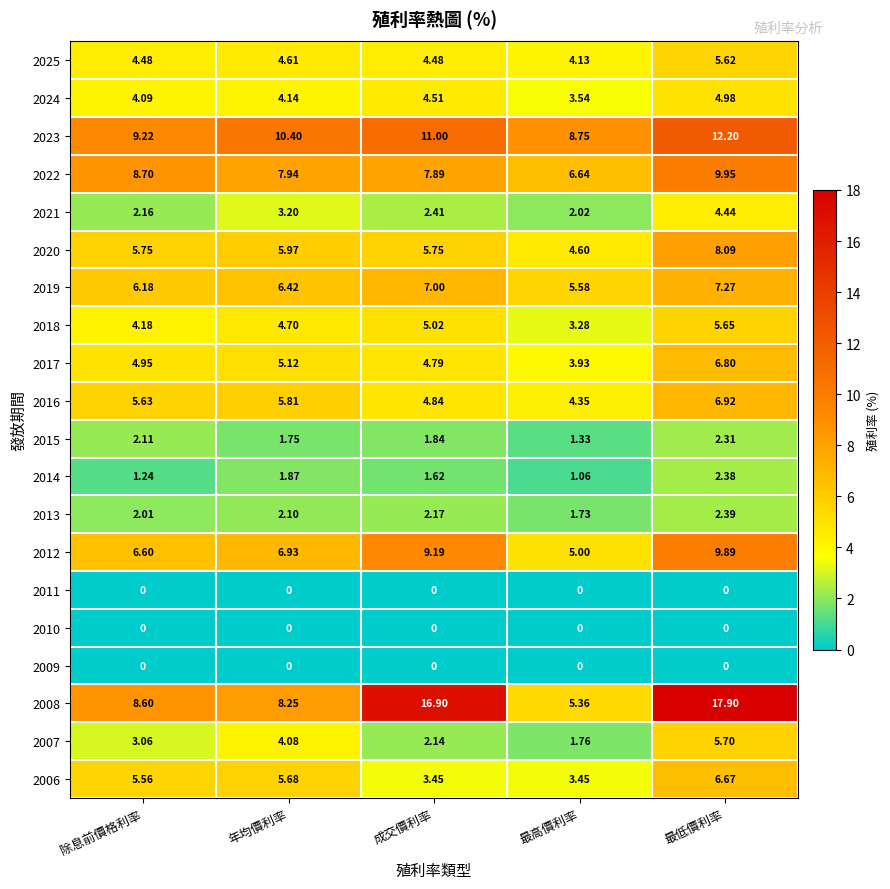

At which category is the sum across all series the highest?

最低價利率